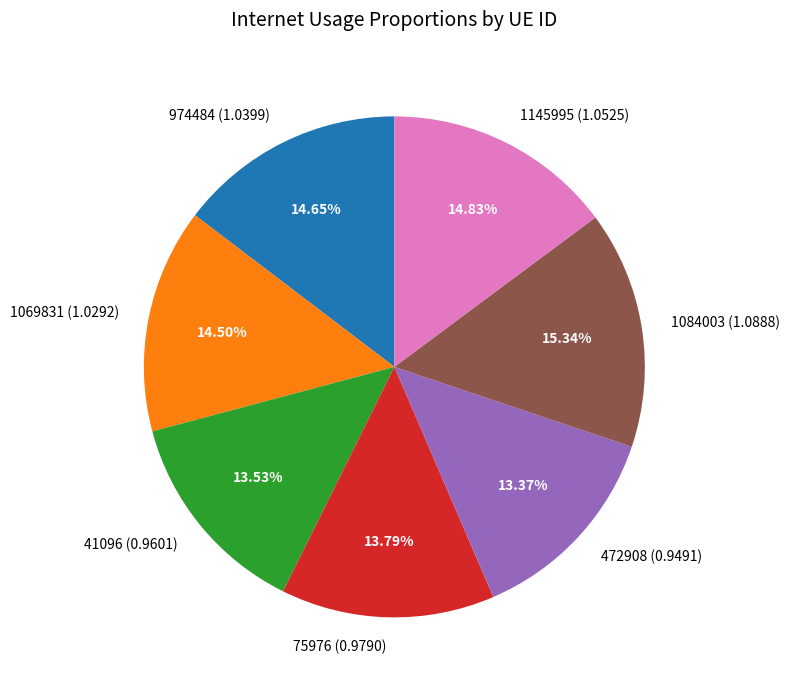

Which slice is the largest?

1084003